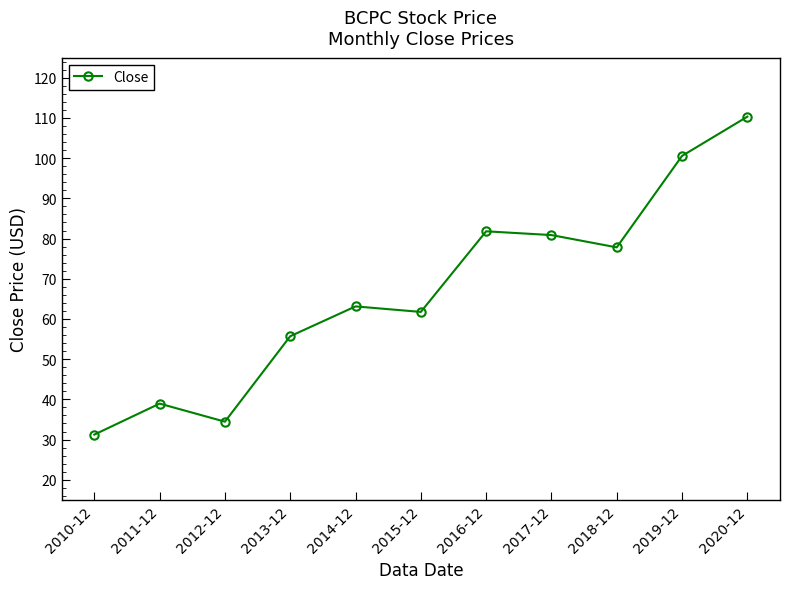

What is the change in value from 2011-12 to 2014-12?

+24.2